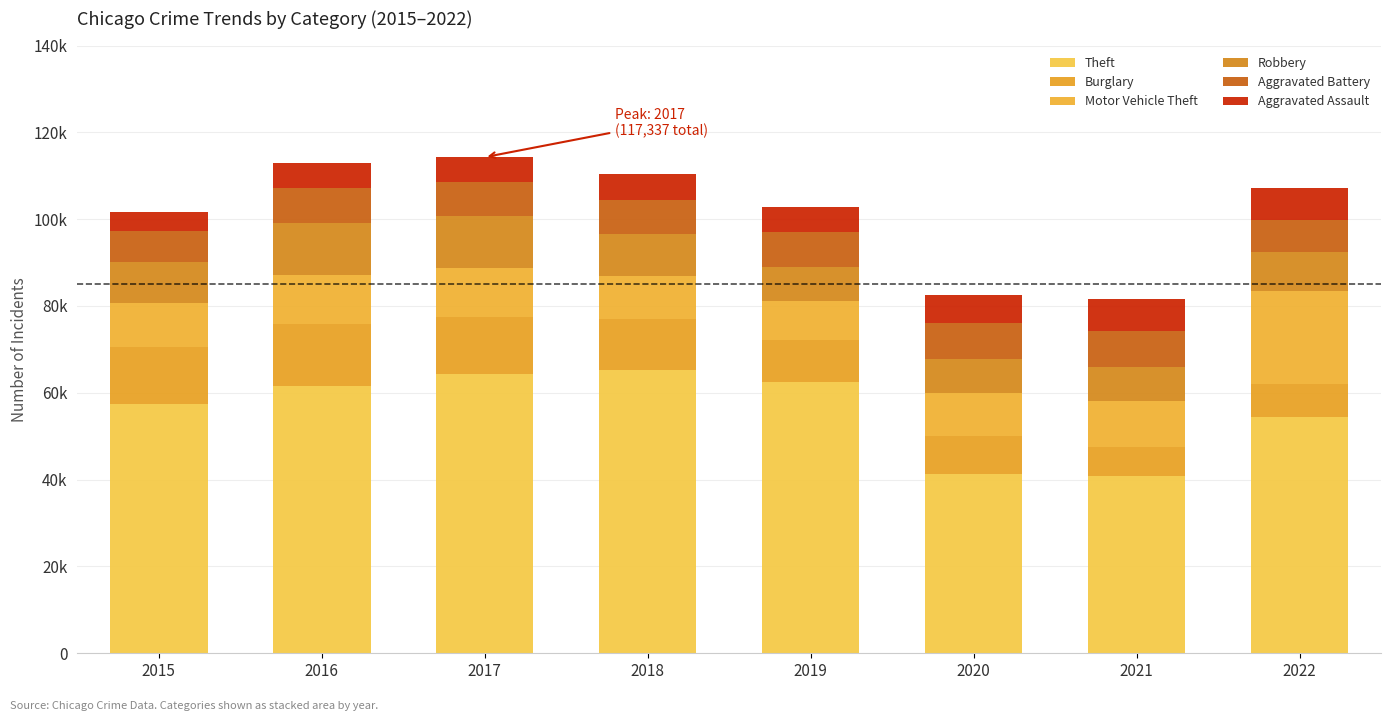

What is the average value of the Burglary series?

10606